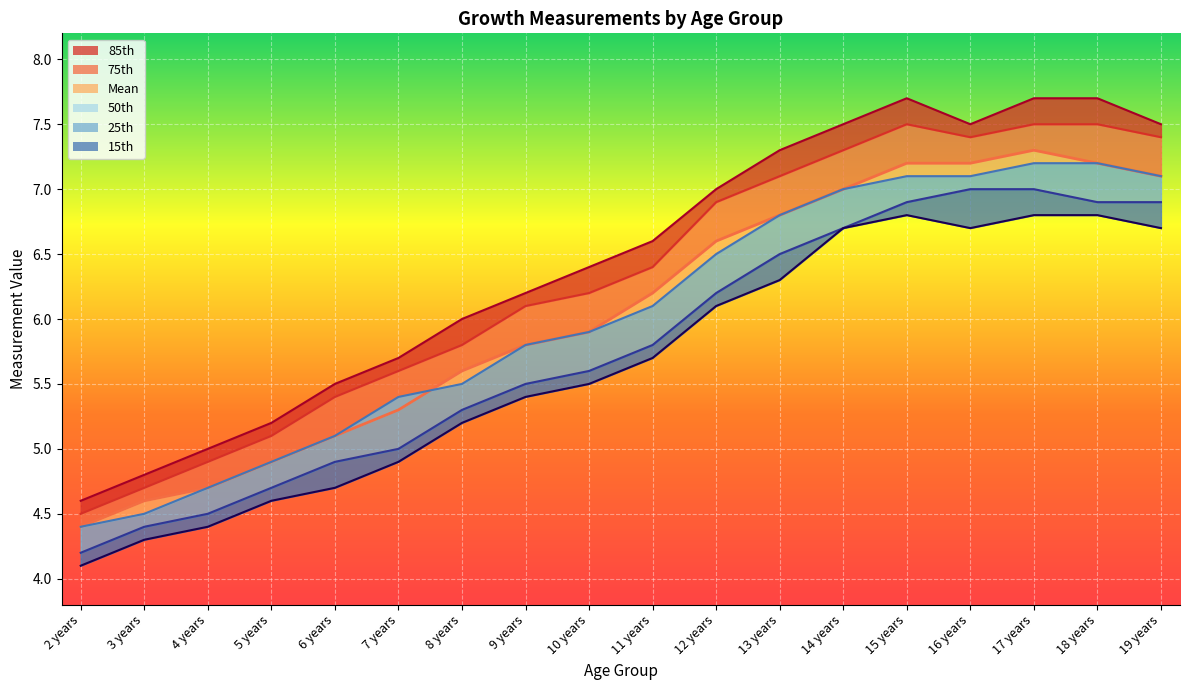

Where does the Mean series first go above 6?

11 years